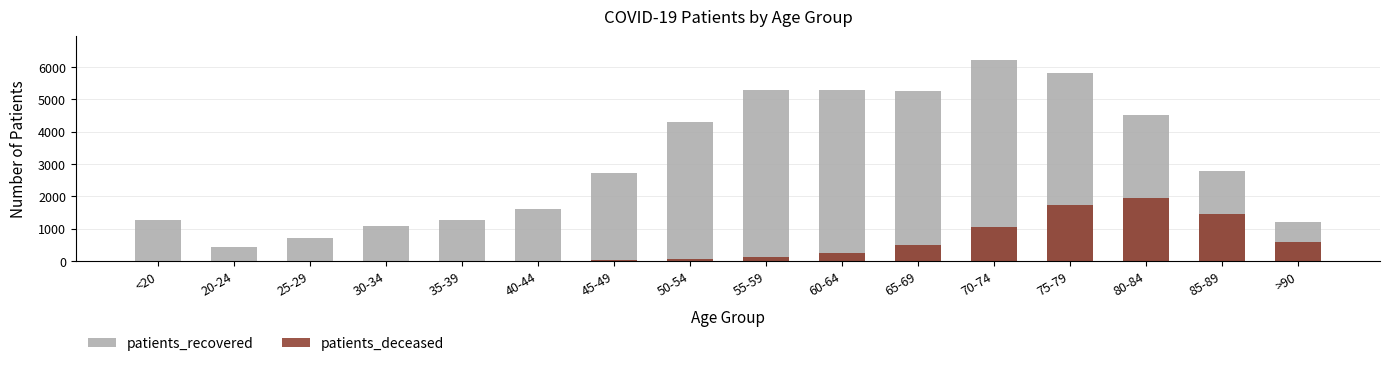

What is the value of the patients_deceased bar at the 4th from the left?

11